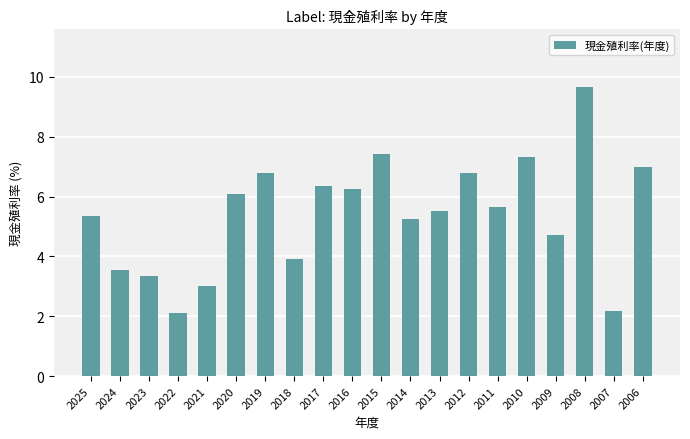

Does the chart contain any negative values?

No